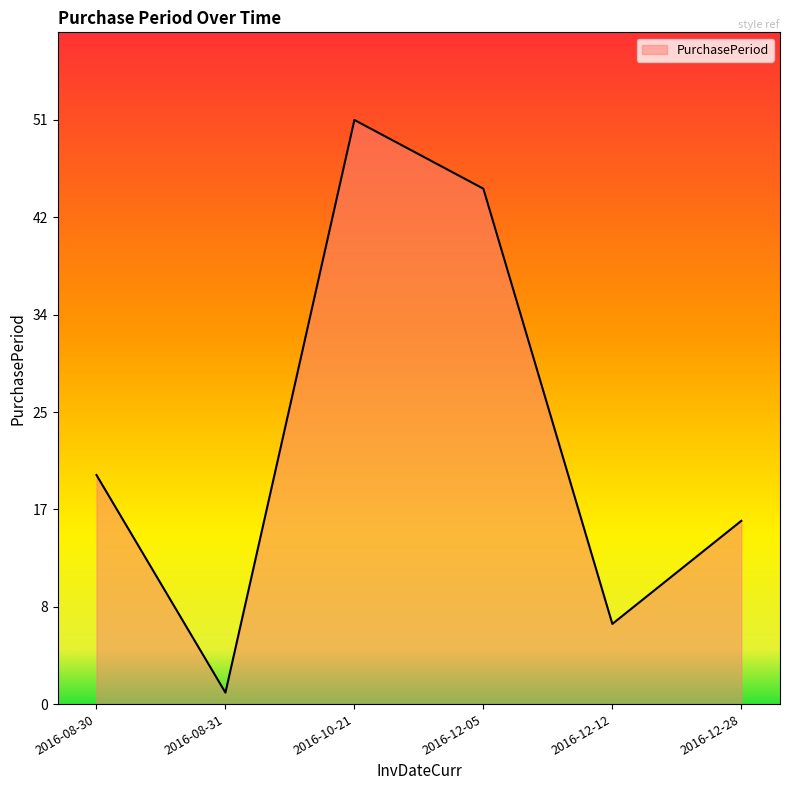

True or false: the data has more than 0 interior local peaks.

True